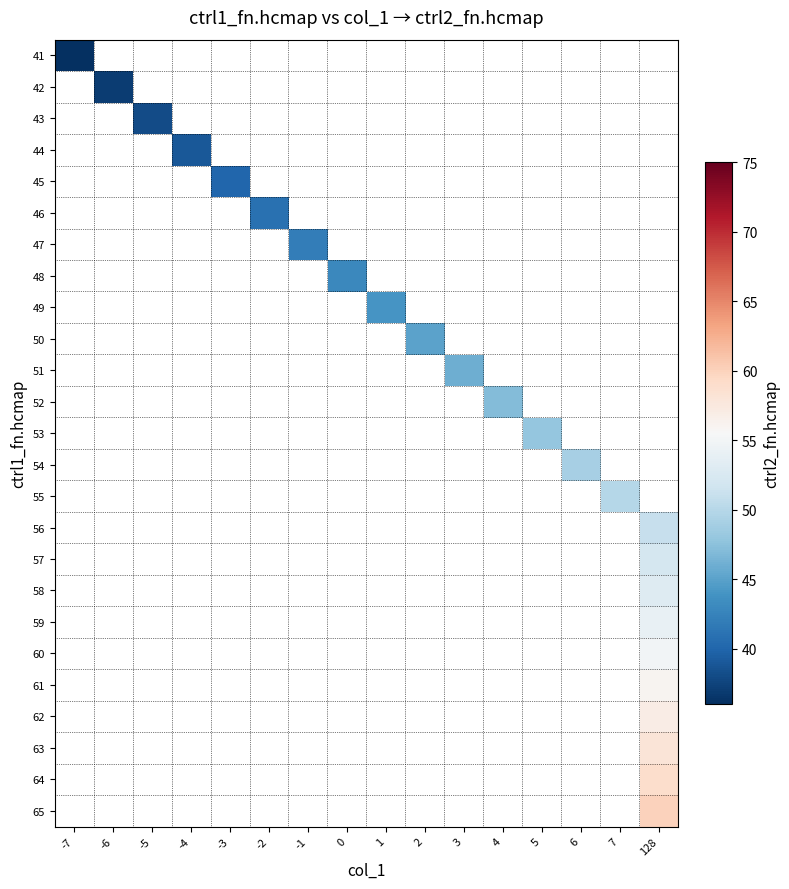

What is the minimum value shown in the chart?

36.0